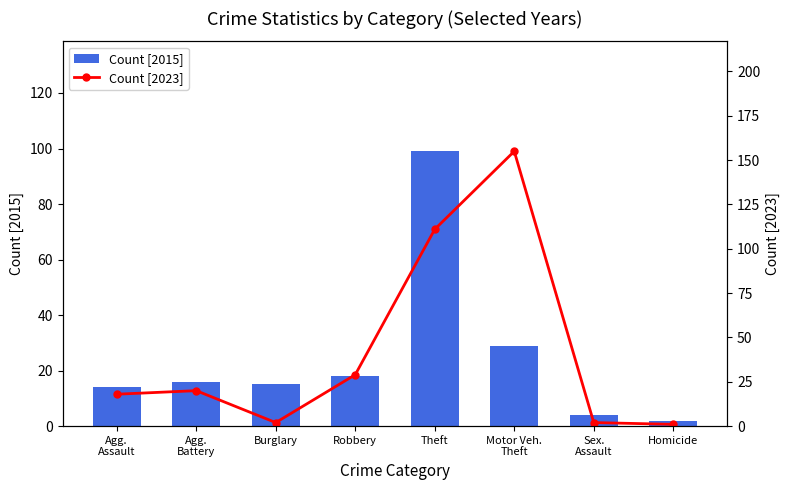

Between Agg.
Assault and Burglary, which series saw the biggest shift?

Count [2023]